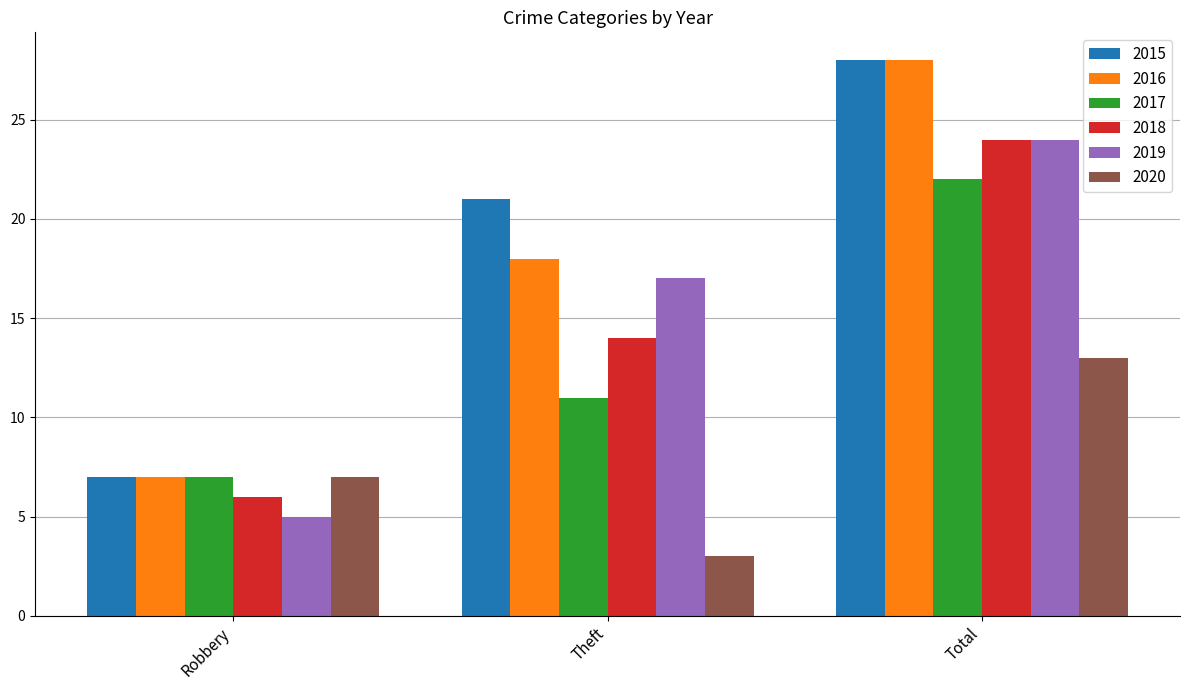

Reading left to right, what are all the values shown in this chart?

2015: Robbery=7	Theft=21	Total=28
2016: Robbery=7	Theft=18	Total=28
2017: Robbery=7	Theft=11	Total=22
2018: Robbery=6	Theft=14	Total=24
2019: Robbery=5	Theft=17	Total=24
2020: Robbery=7	Theft=3	Total=13